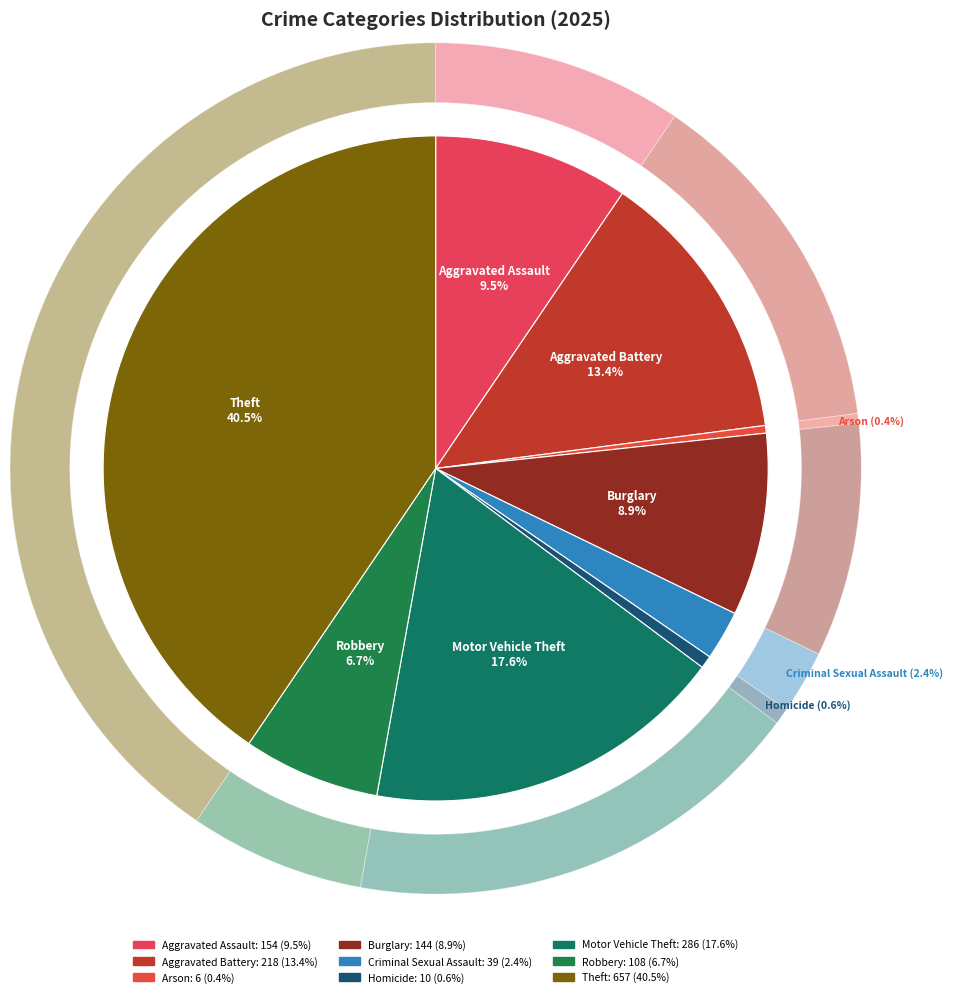

Rank the categories by value from highest to lowest.

Theft, Motor Vehicle Theft, Aggravated Battery, Aggravated Assault, Burglary, Robbery, Criminal Sexual Assault, Homicide, Arson